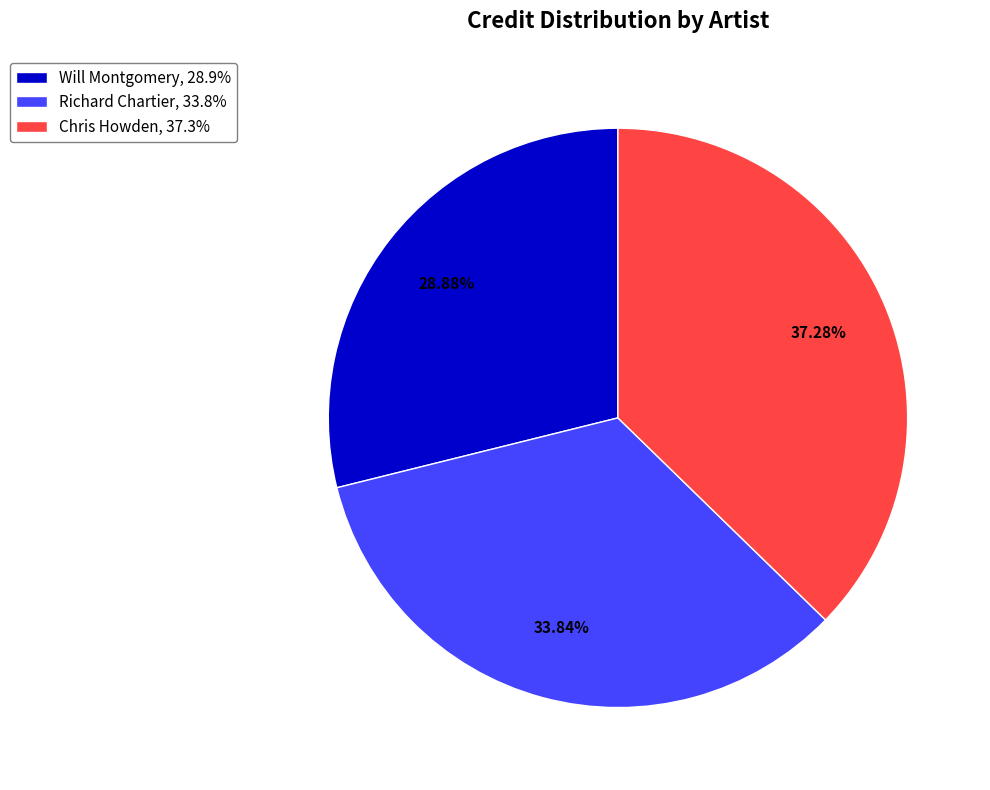

Which slice is the largest?

Chris Howden, 37.3%